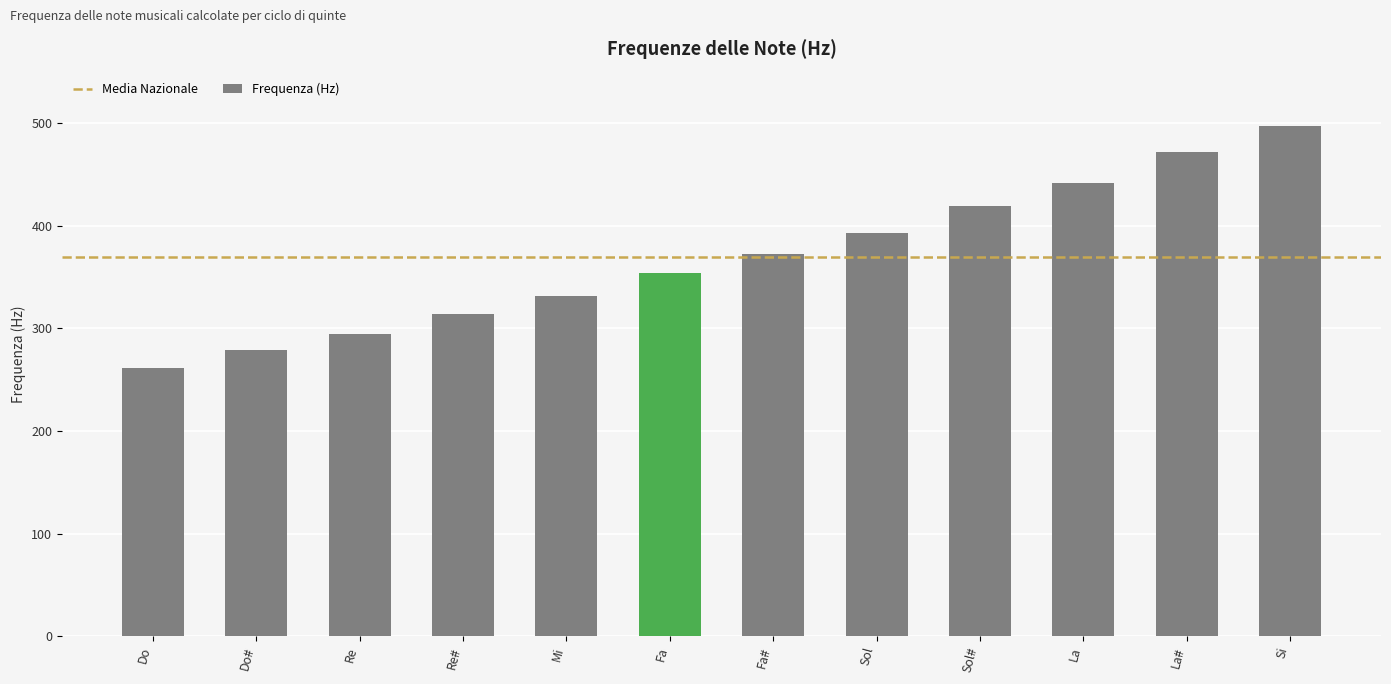

Is it true that the value at La is 719.7?

False